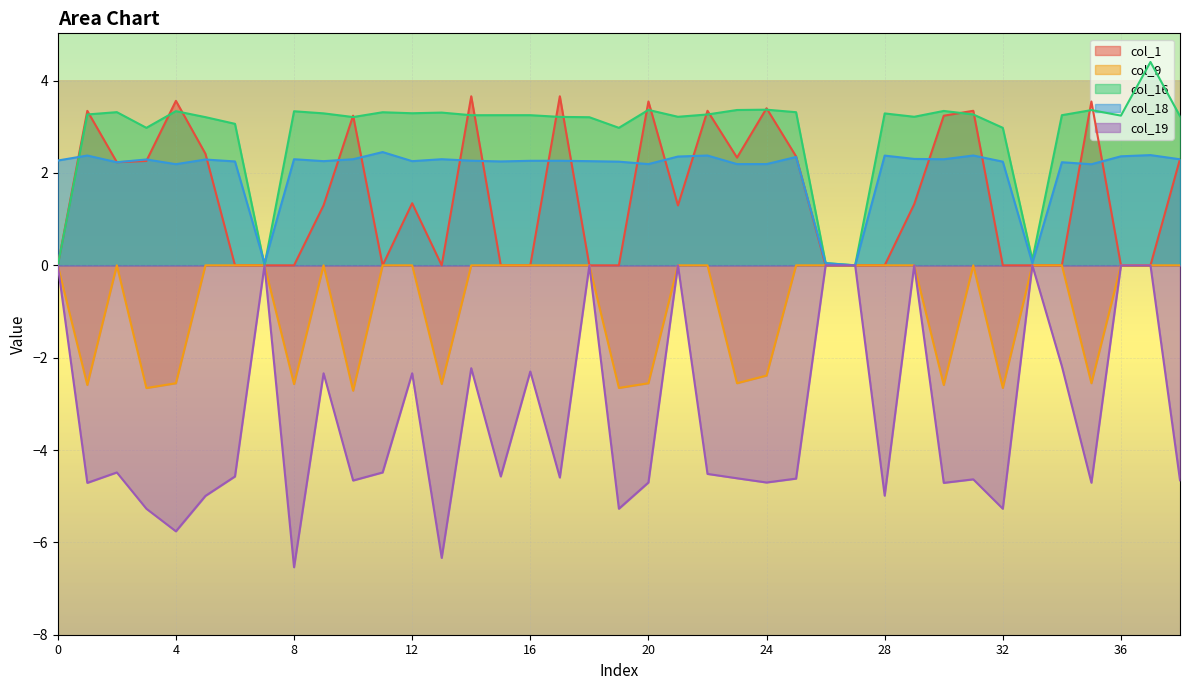

How many interior local peaks does the col_1 series have?

11